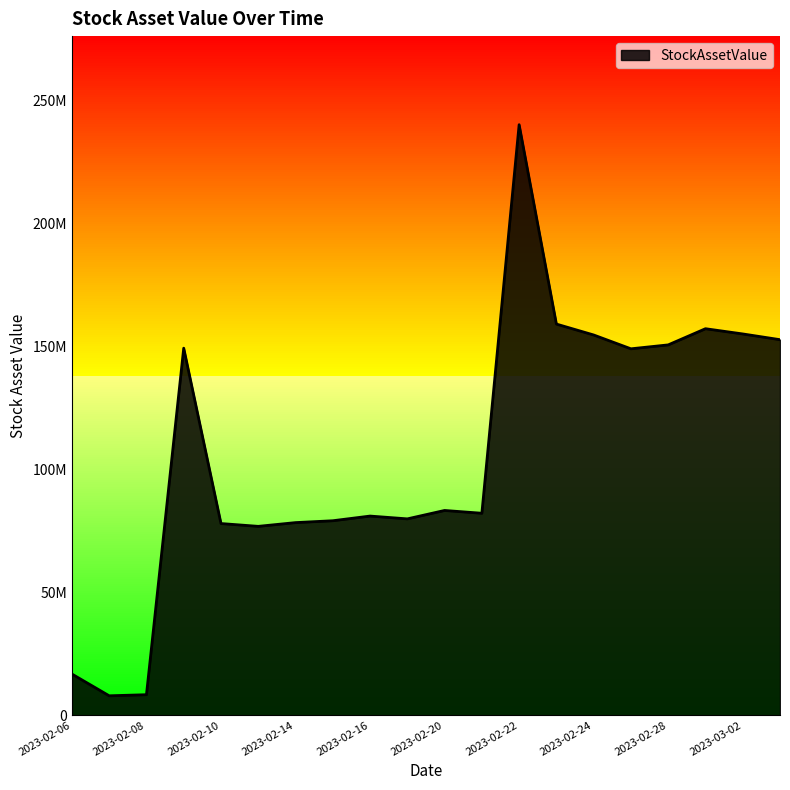

Does the chart have visible grid lines?

No